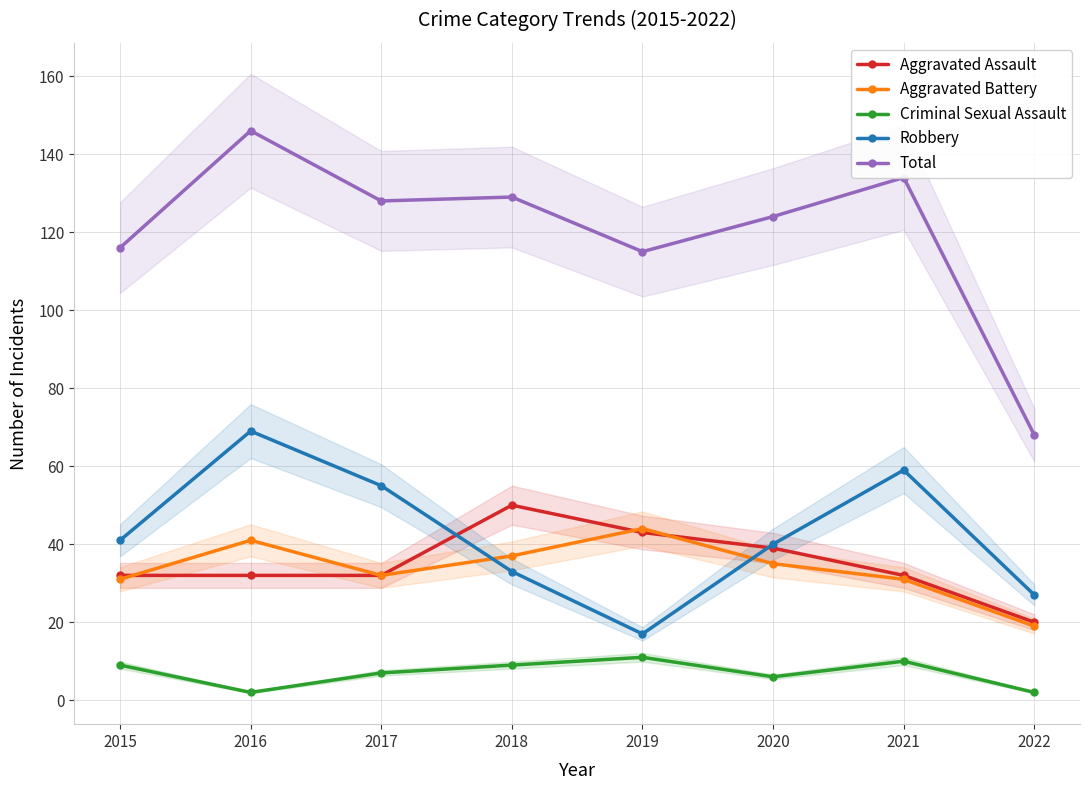

Reading left to right, list all the values displayed in this chart.

Aggravated Assault: 32	32	32	50	43	39	32	20
Aggravated Battery: 31	41	32	37	44	35	31	19
Criminal Sexual Assault: 9	2	7	9	11	6	10	2
Robbery: 41	69	55	33	17	40	59	27
Total: 116	146	128	129	115	124	134	68